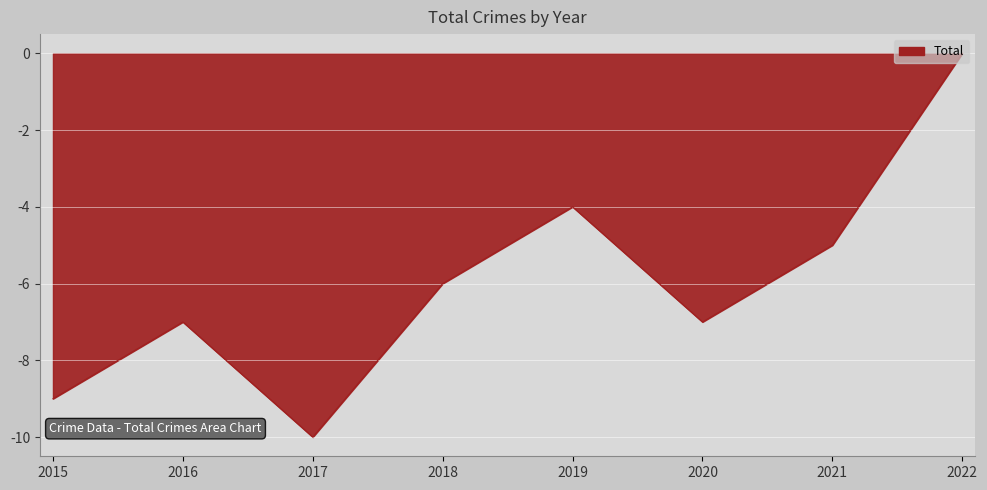

Between 2019 and 2018, which is larger?

2019